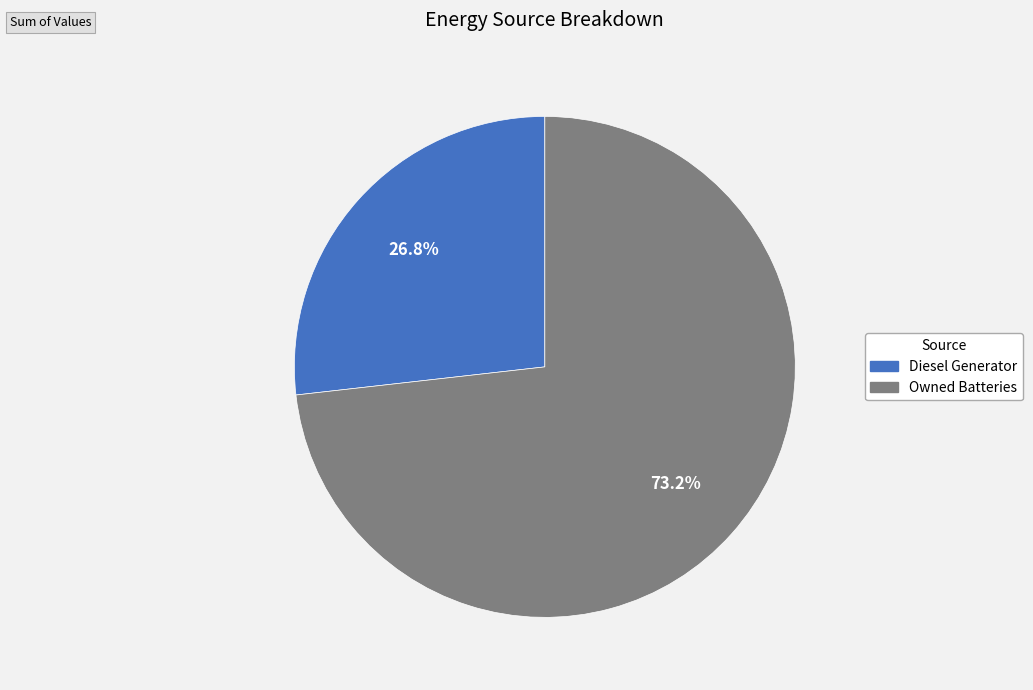

Is there a majority slice in this chart?

Yes